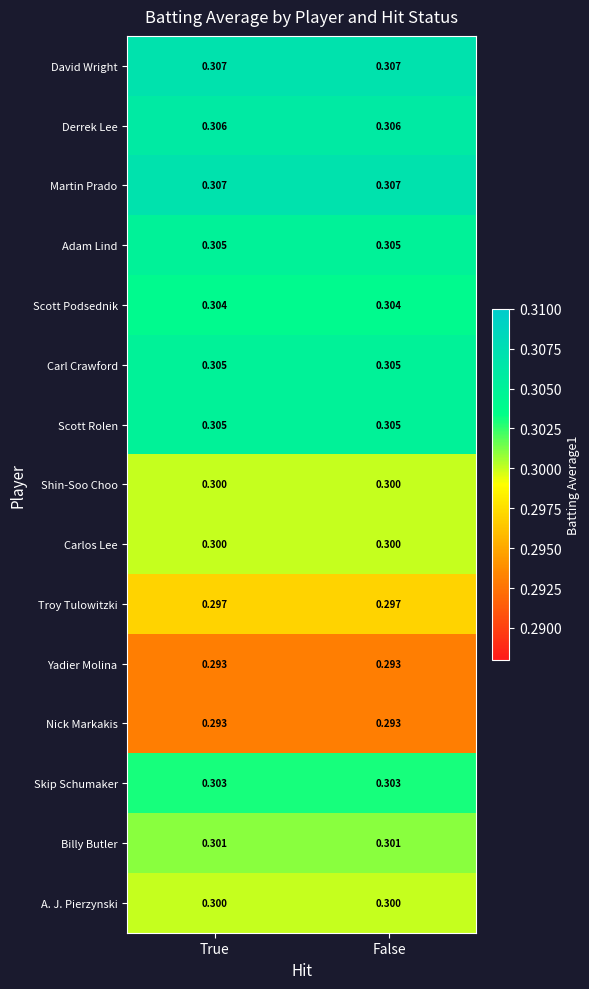

Count the number of data series in this chart.

15